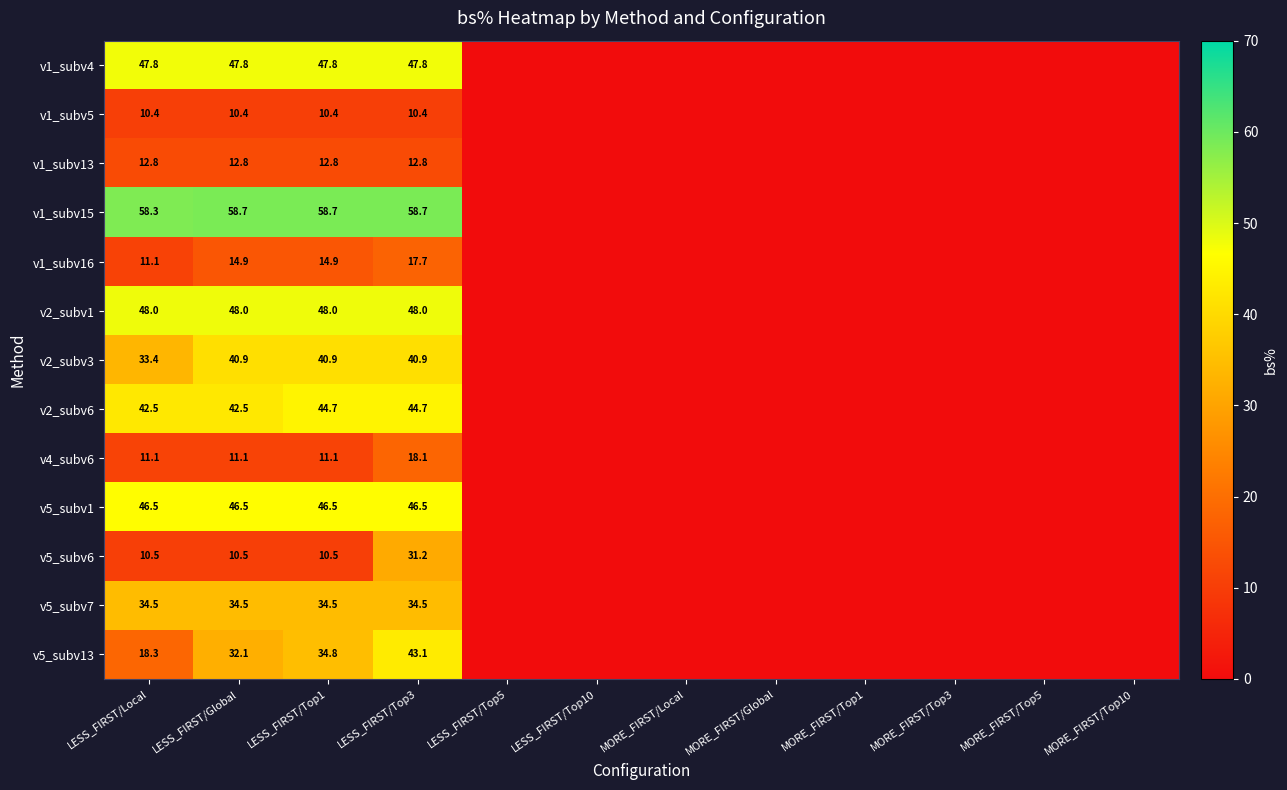

What is the difference between the v1_subv16 values at LESS_FIRST/Global and LESS_FIRST/Top3?

2.8